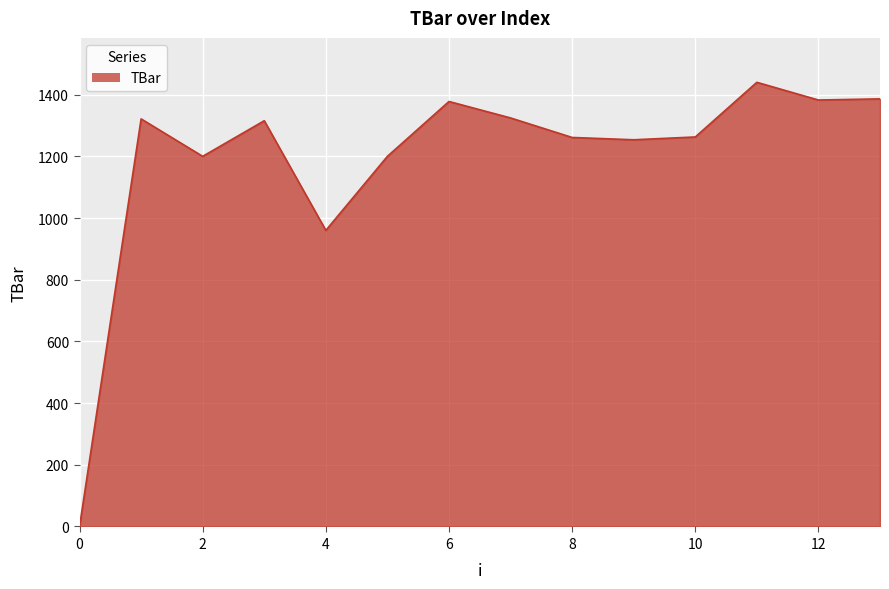

What is the difference between the maximum and minimum values?

1440.0